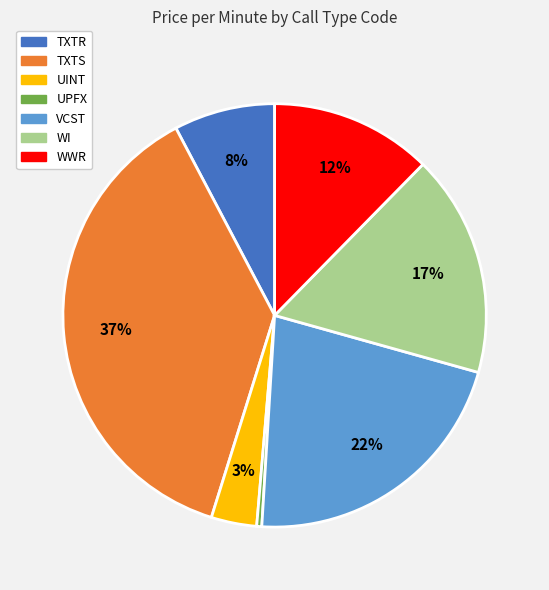

Is it true that UPFX is 0% of the pie?

True